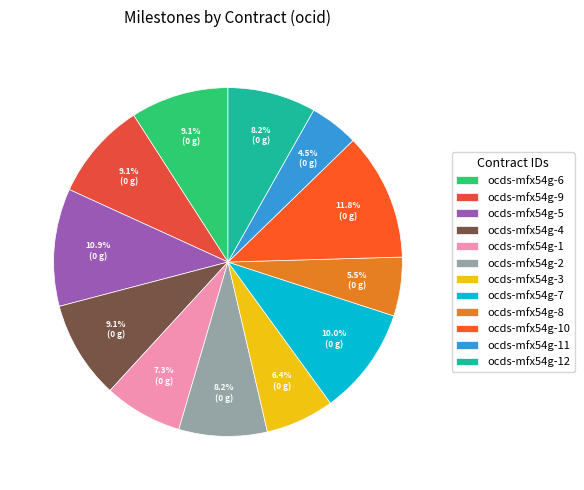

True or false: ocds-mfx54g-8 accounts for 1% of the total.

False